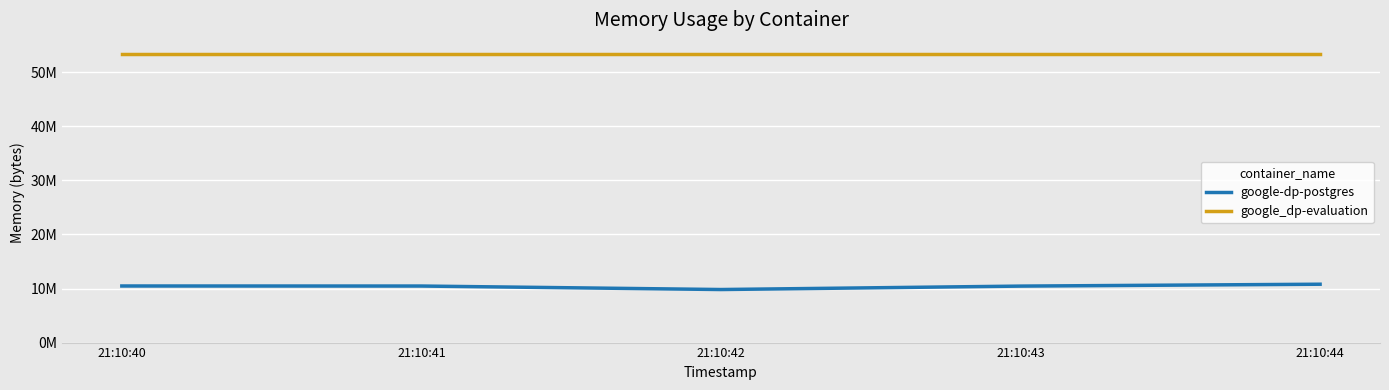

What are all the series names shown in the legend?

google-dp-postgres, google_dp-evaluation